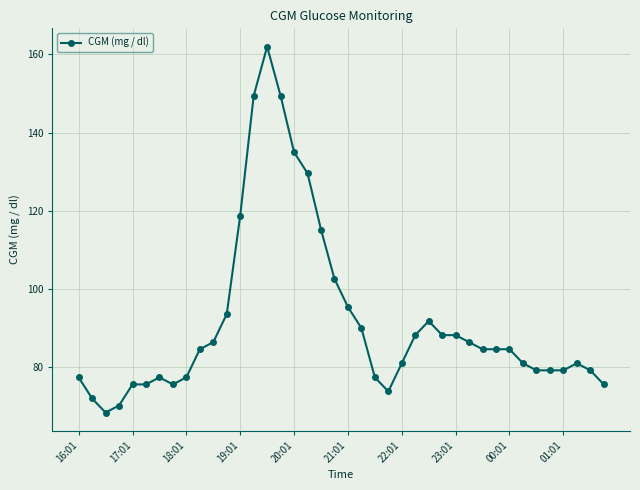

True or false: there are more than 1 points higher than both neighbors.

True